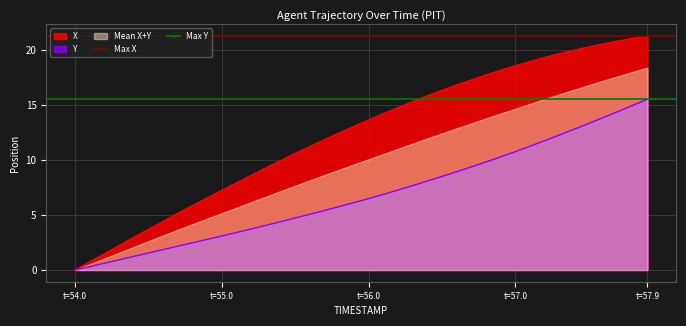

The Y series shows 0.0 at t=54.0. True or false?

True